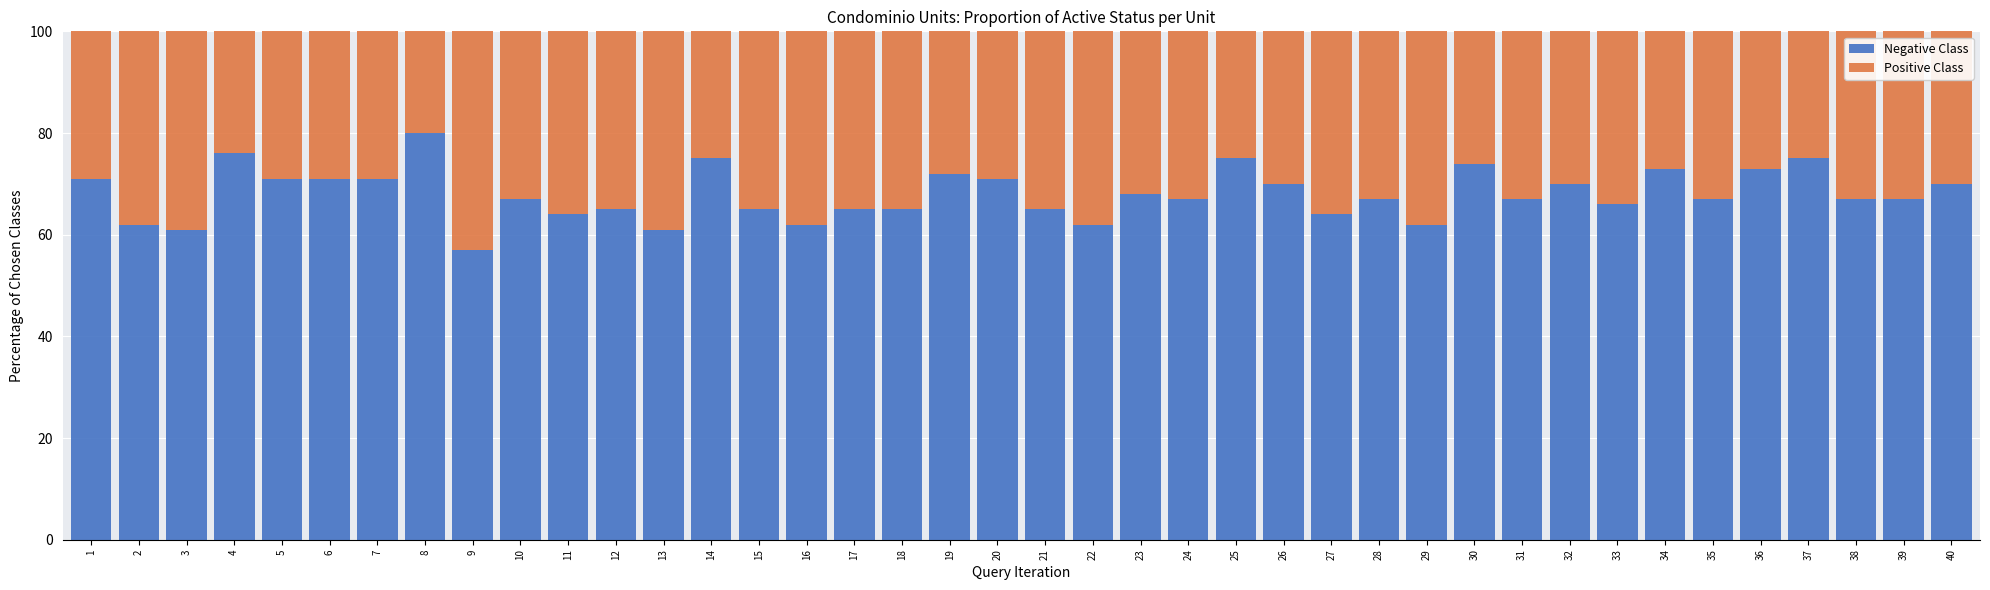

What is the sum of all Negative Class values?

2721